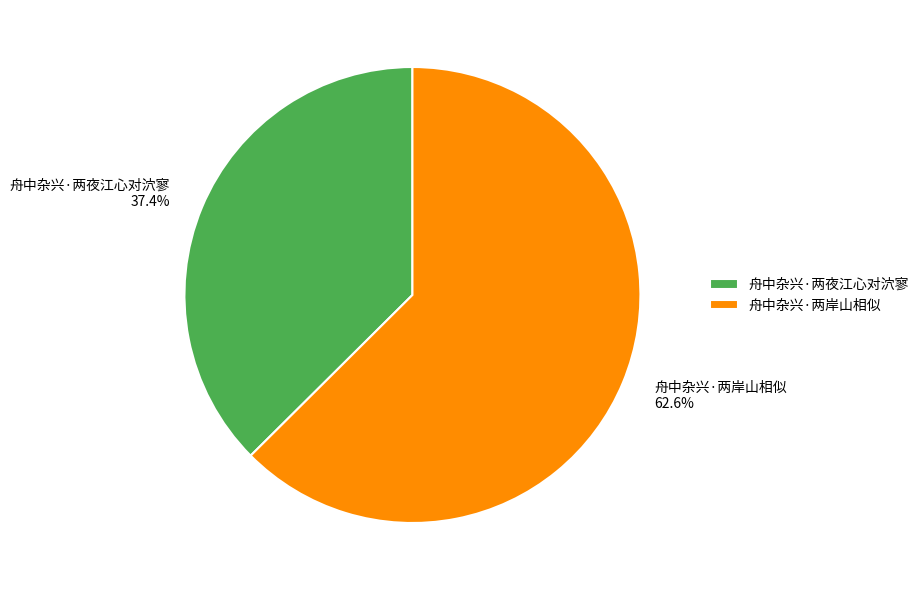

To the nearest percent, what is the difference between the largest and smallest slice percentages?

25%